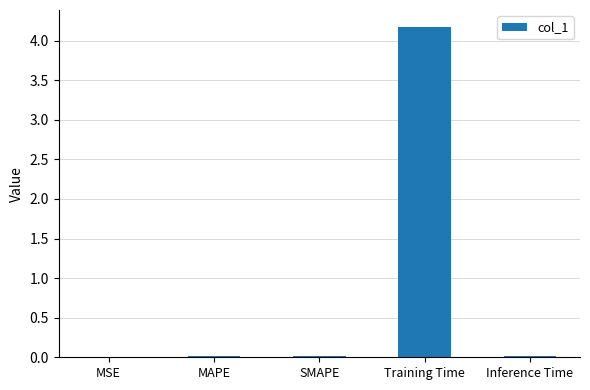

Which has a higher value, Training Time or Inference Time?

Training Time